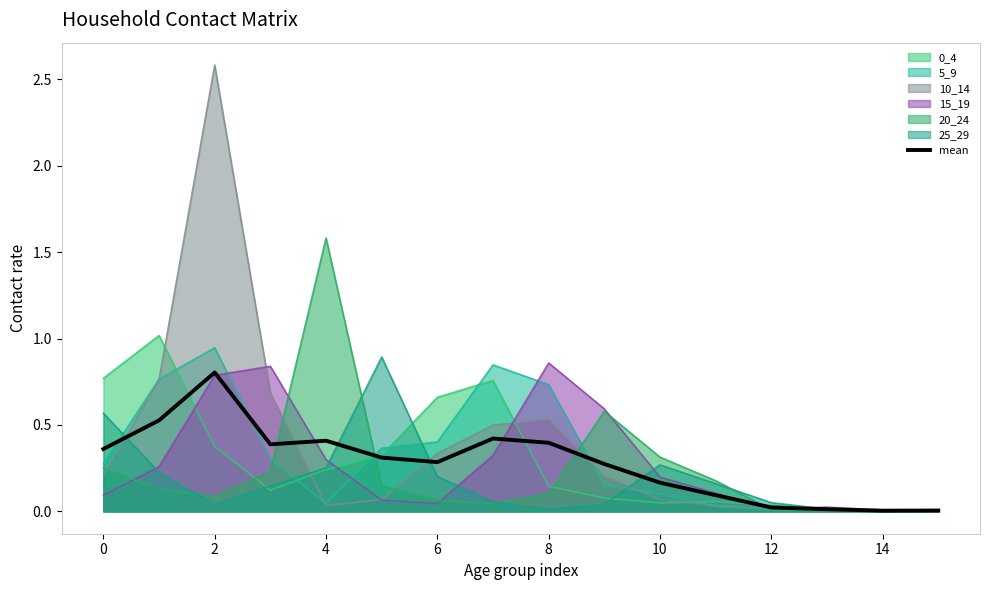

Which series has the largest range (max minus min)?

10_14